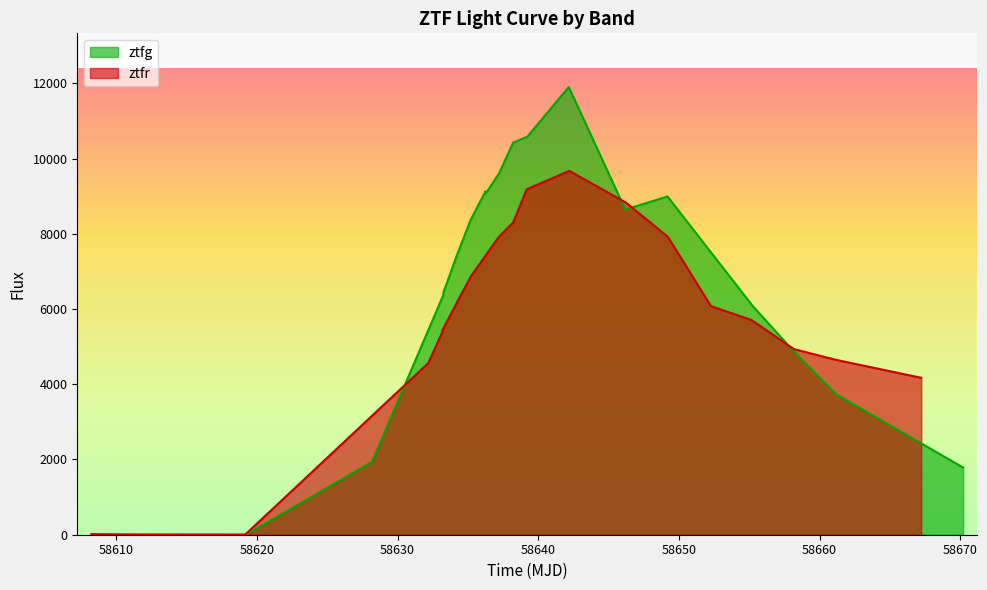

Does the chart display data point markers on the line(s)?

No